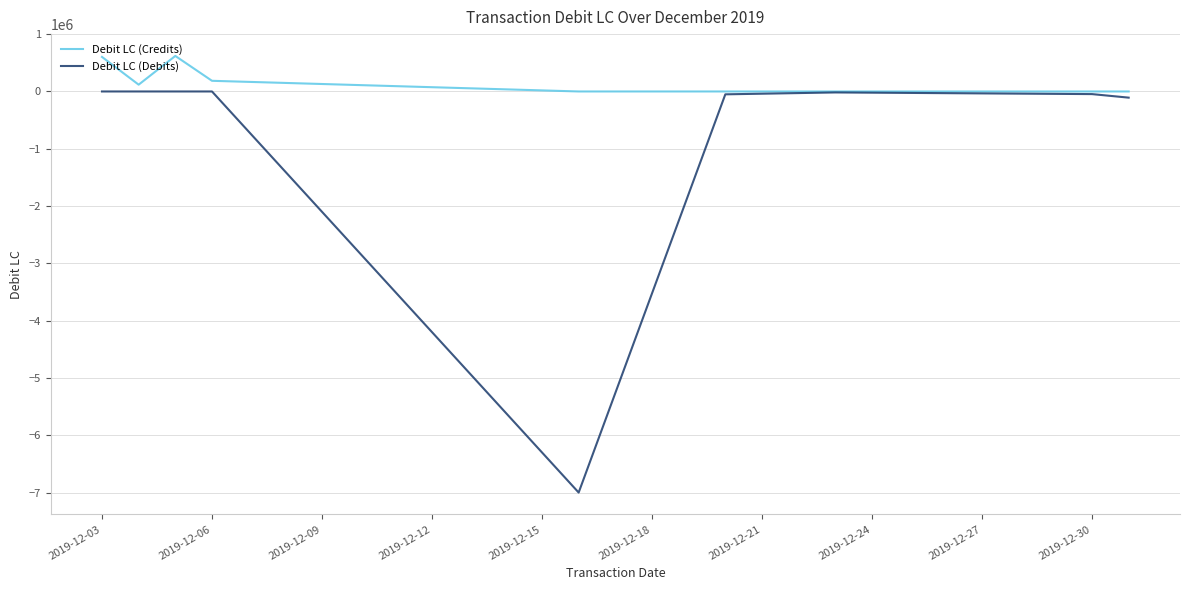

What is the greatest value displayed?

620051